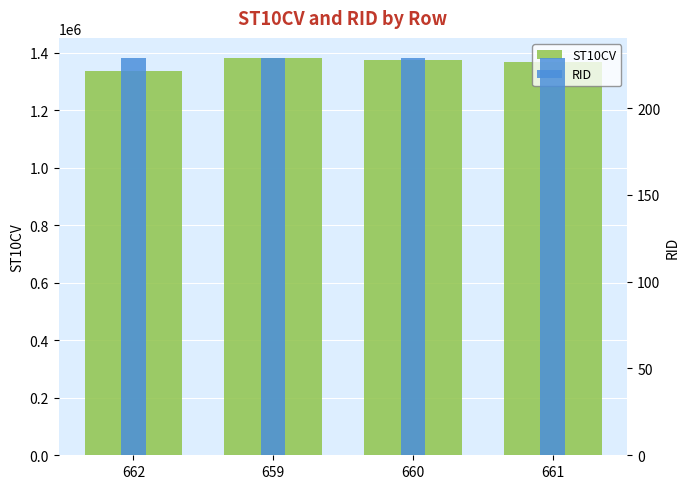

What is the average value of the RID series?

229